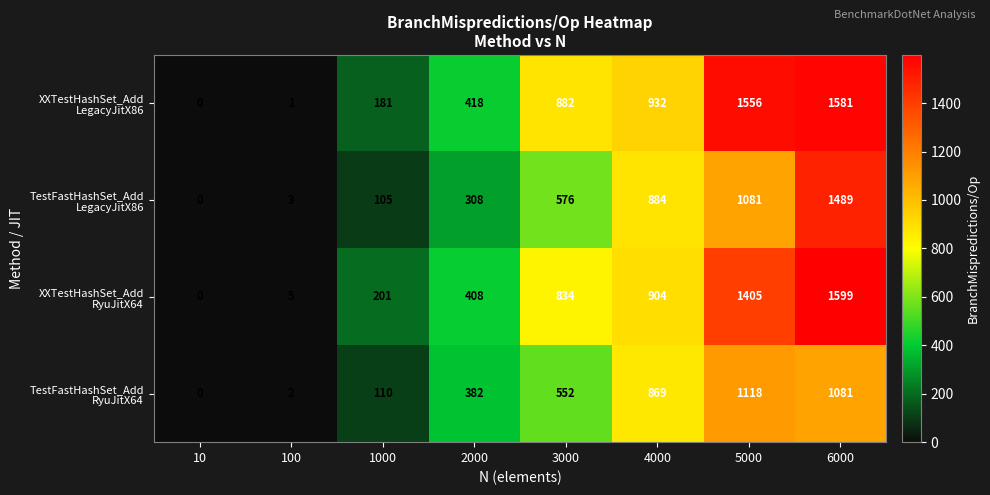

What is the maximum value shown in the chart?

1599